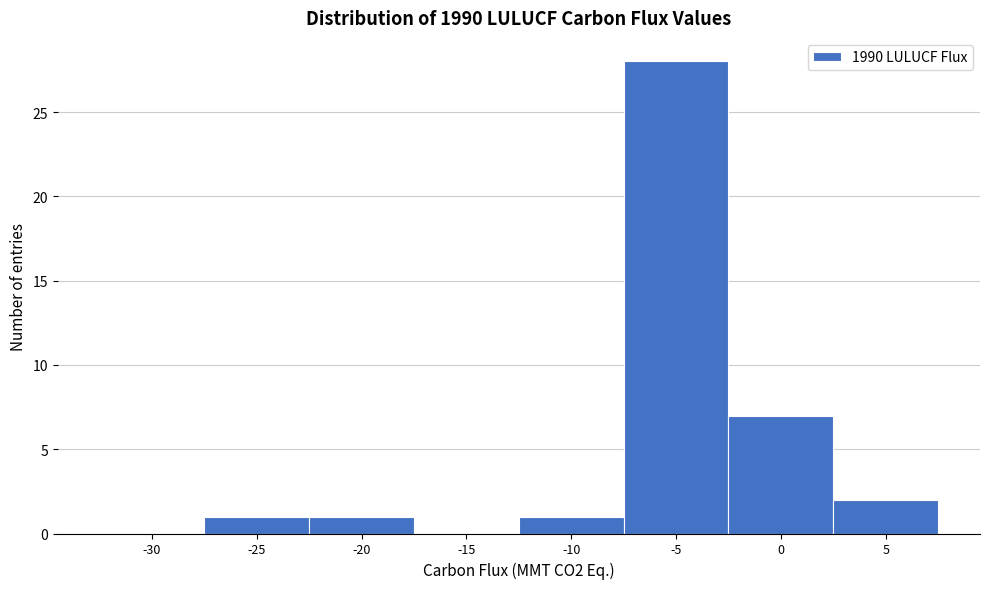

Reading left to right, list all the values displayed in this chart.

-30=0	-25=1	-20=1	-15=0	-10=1	-5=28	0=7	5=2